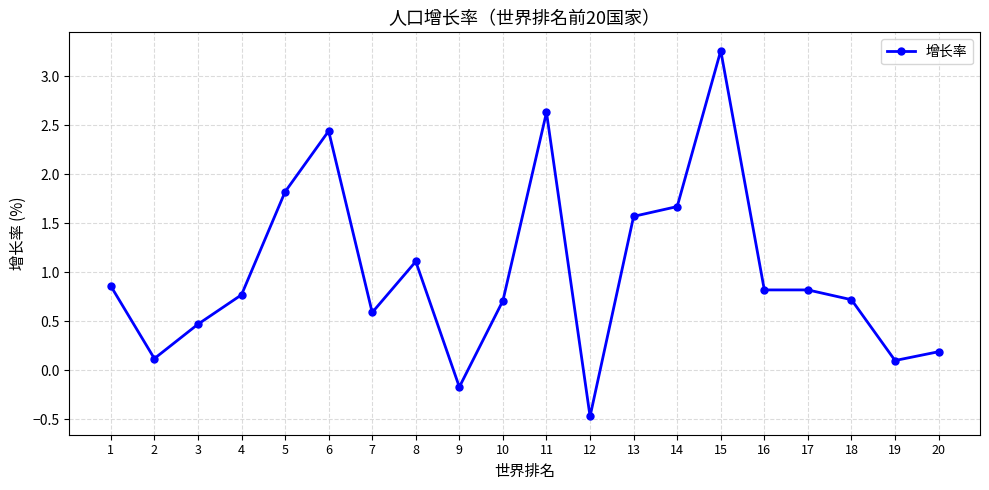

What is the smallest value displayed?

-0.5